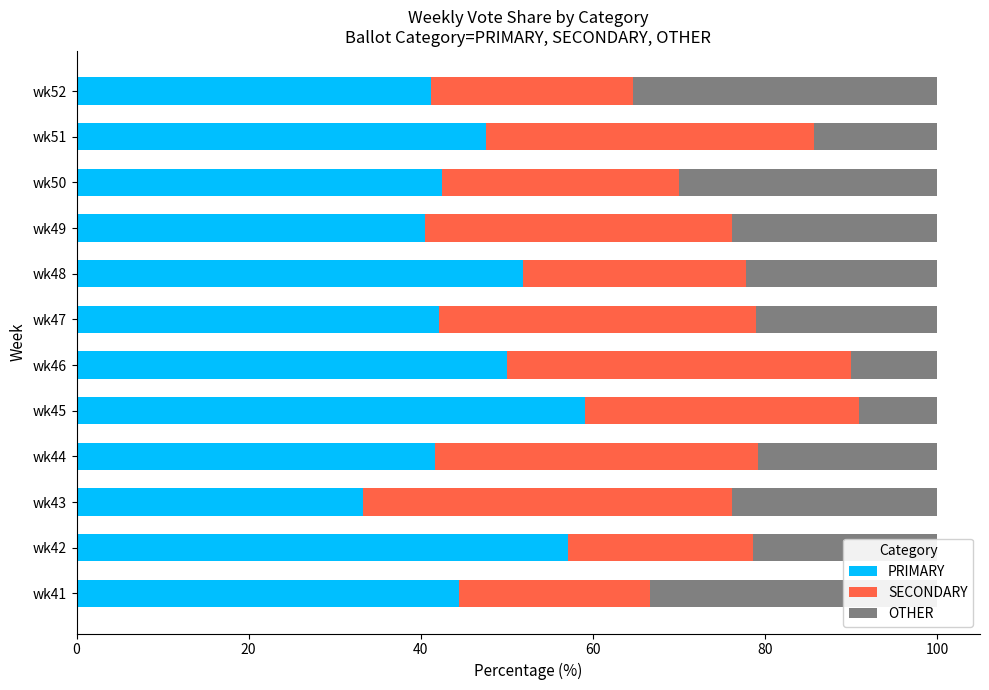

Is it true that PRIMARY equals 18.9 at wk51?

False